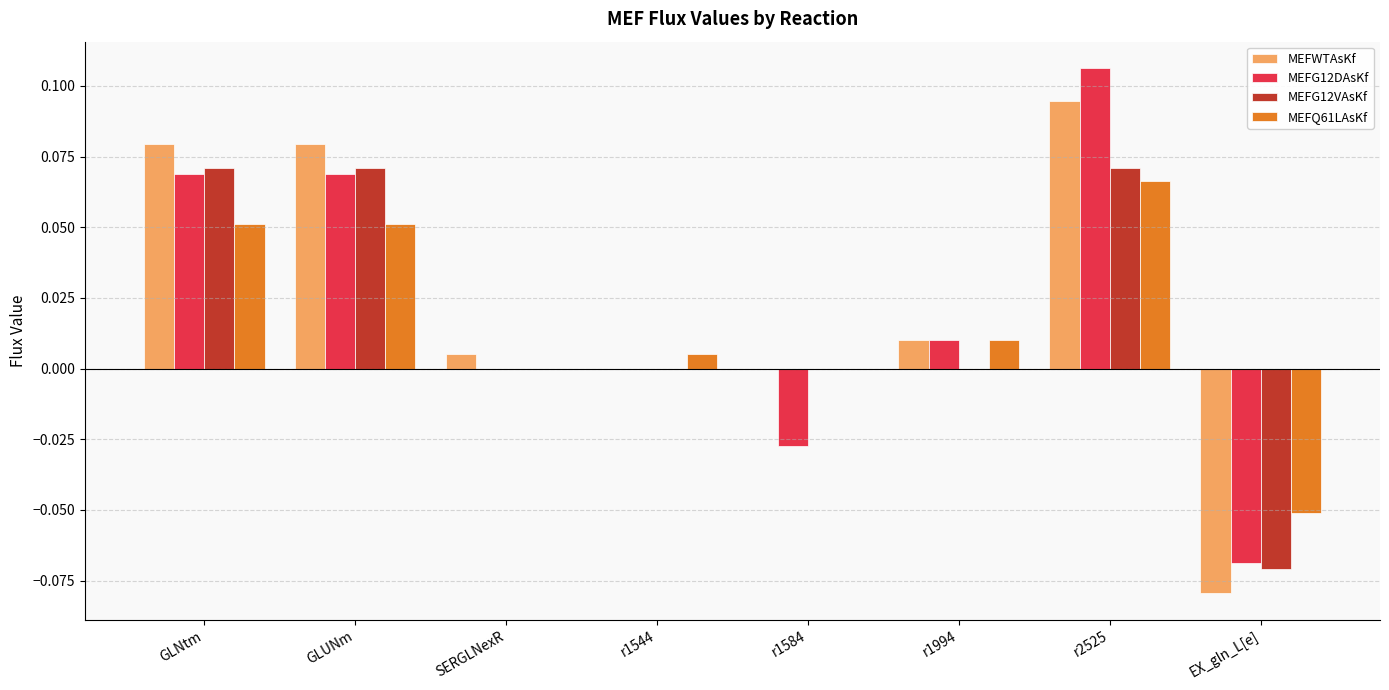

How many categories are shown in the chart?

8